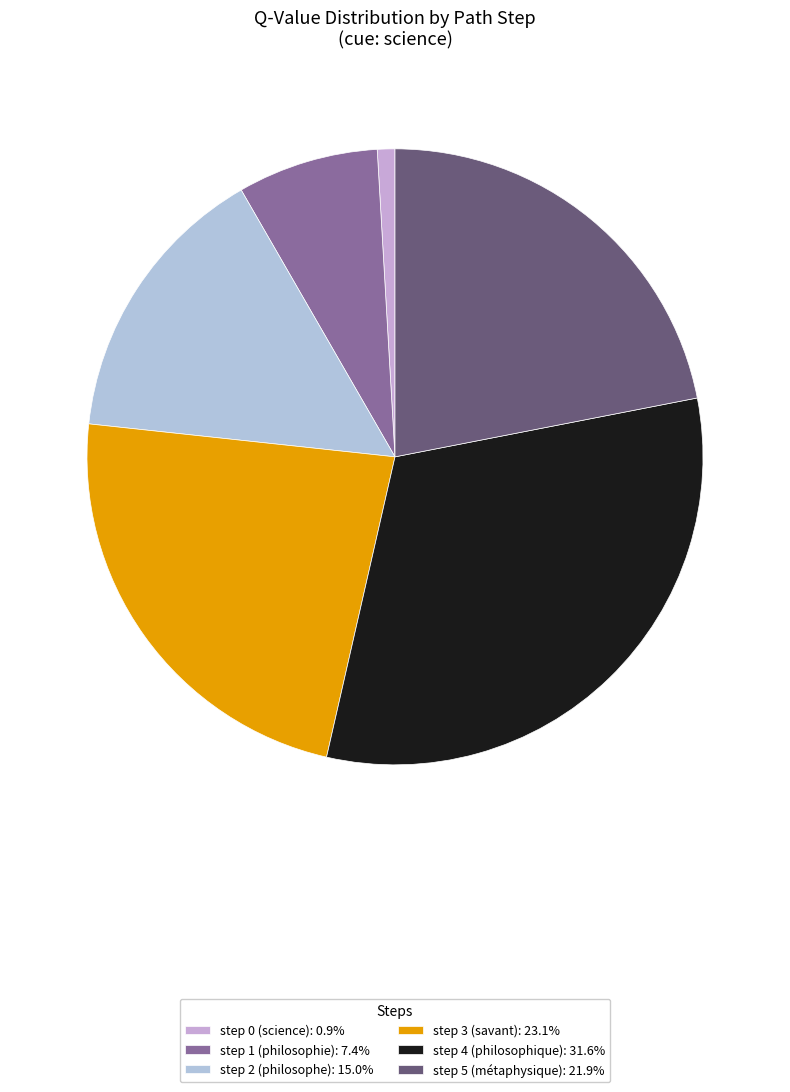

Which category has the smallest portion of the pie?

step 0